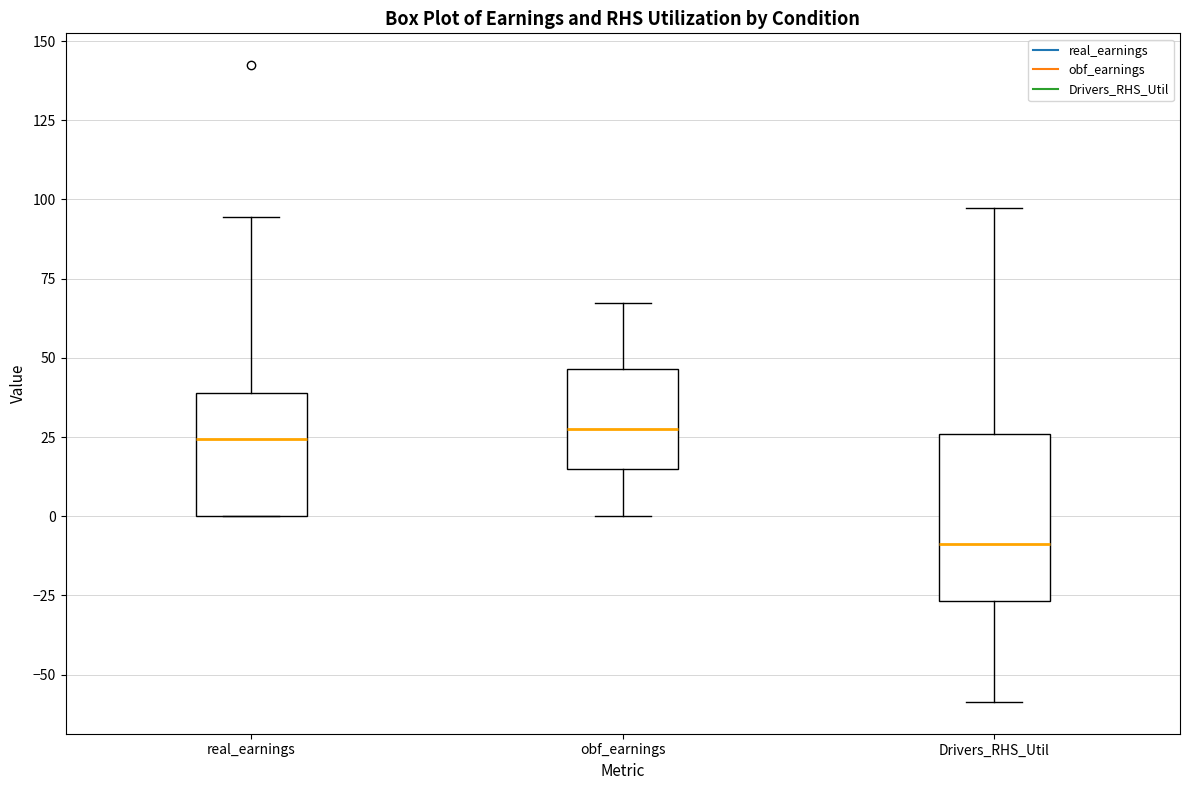

Reading left to right, read every box against the y-axis: the position of its median line, the range the box covers, and the ends of its whiskers. The values are not printed on the chart, so give them approximately, as read against the axis.

real_earnings: median 25, box 0 to 40, whiskers 0 to 95
obf_earnings: median 30, box 15 to 45, whiskers 0 to 65
Drivers_RHS_Util: median -10, box -25 to 25, whiskers -60 to 95